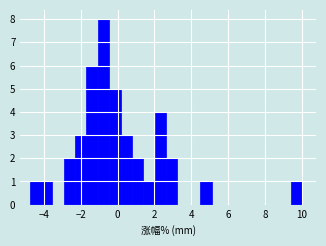

Around what value on the x-axis is the tallest bar? Give the approximate position of its centre, as read against the axis.

-0.8